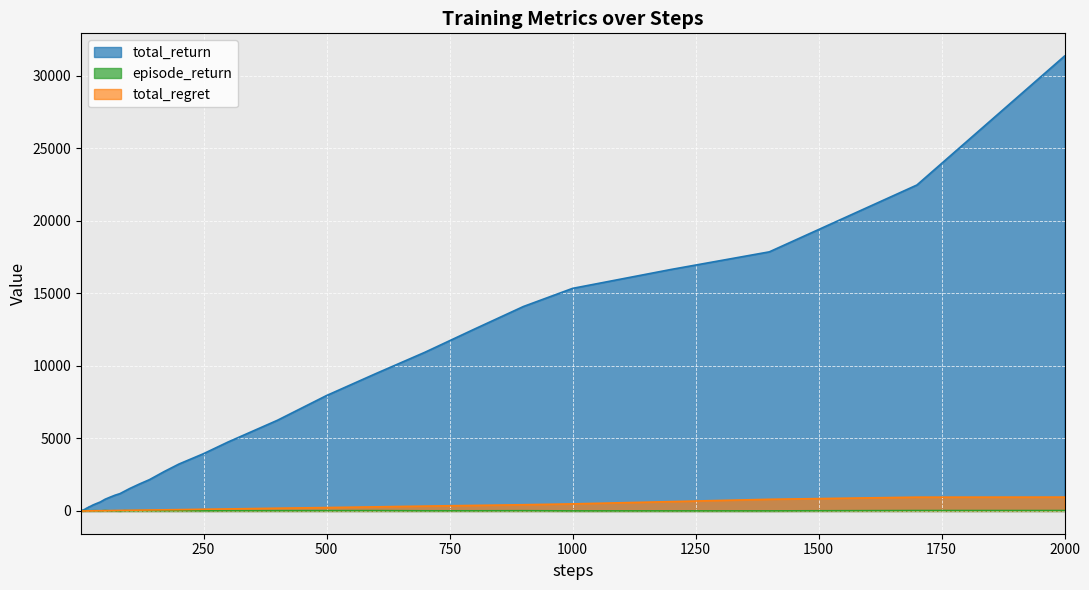

True or false: episode_return and total_regret cross at least once.

True